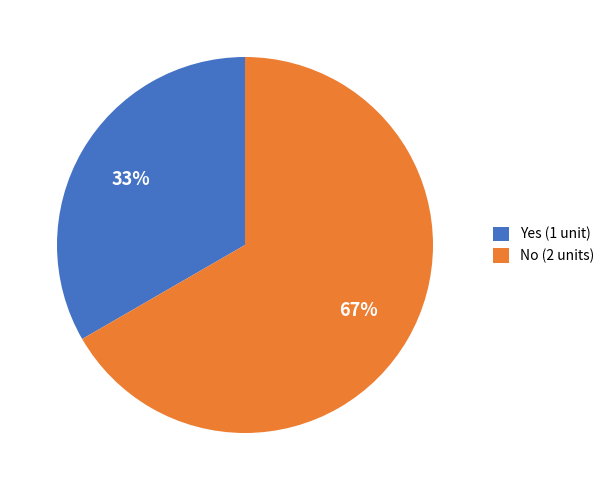

To the nearest percent, what is the combined percentage of No (2 units) and Yes (1 unit)?

100%